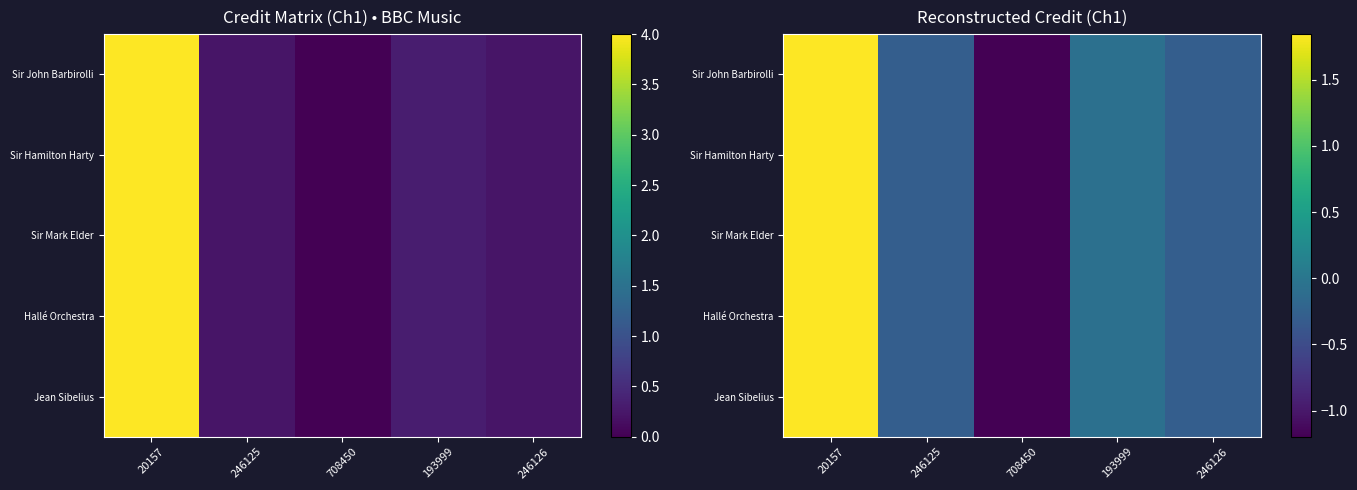

Where is Jean Sibelius nearest to the value 0?

193999